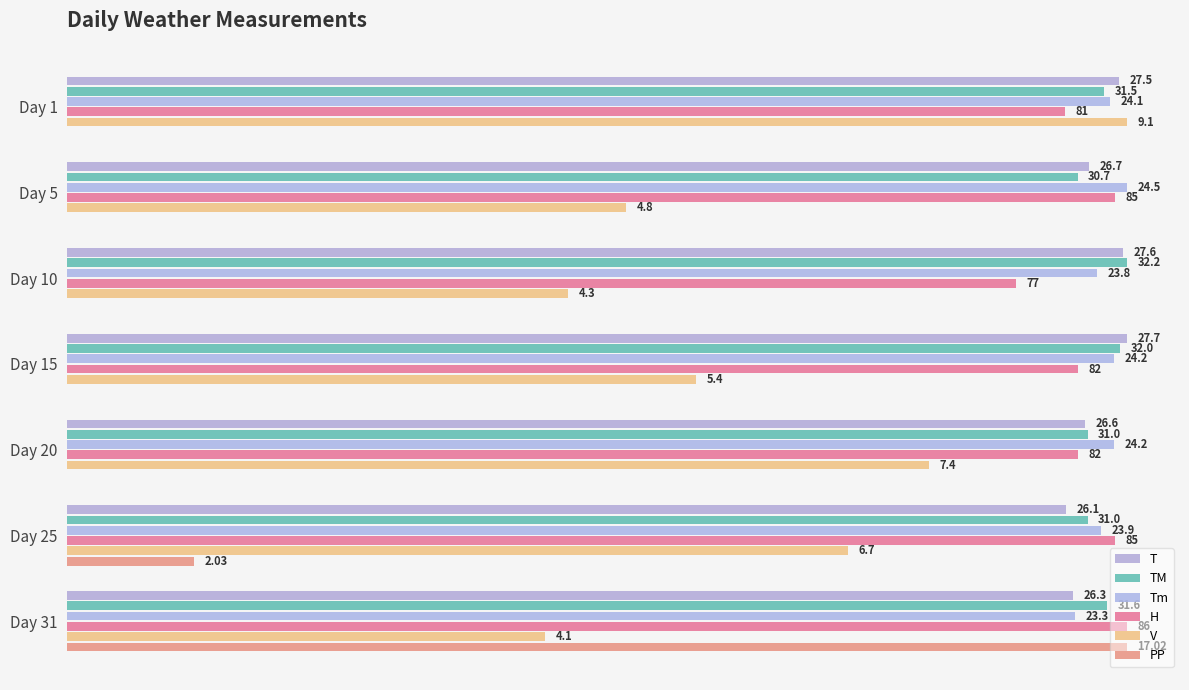

How many series are shown in this chart?

6